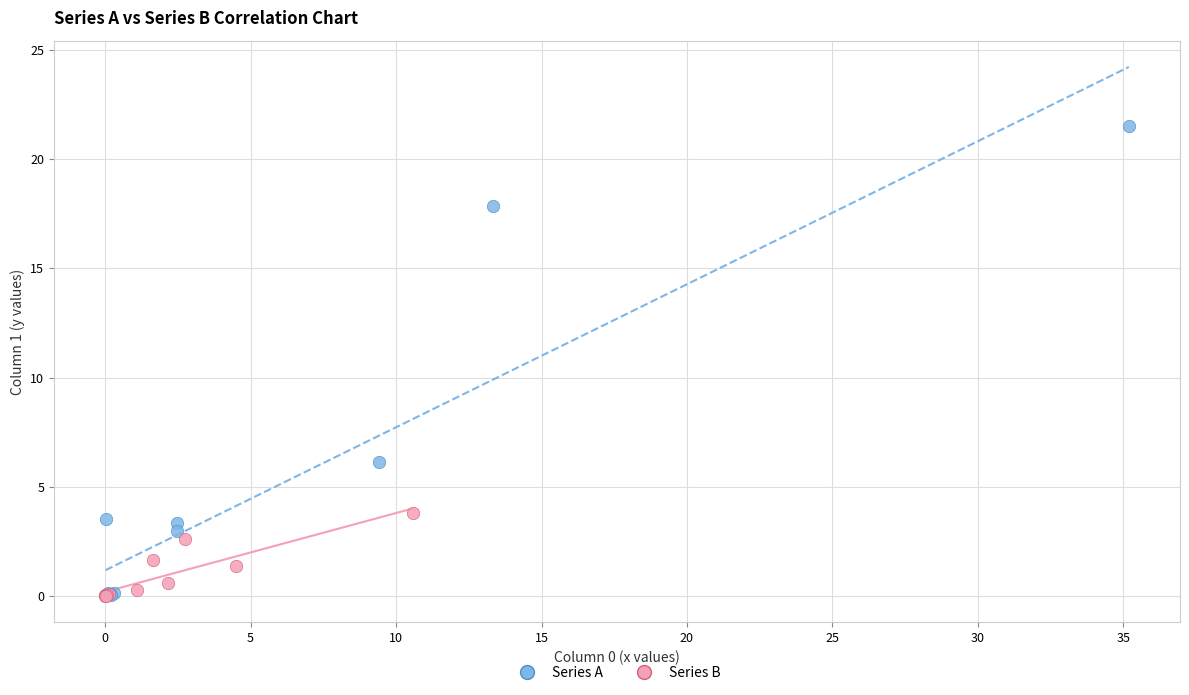

What are all the series names shown in the legend?

Series A, Series B